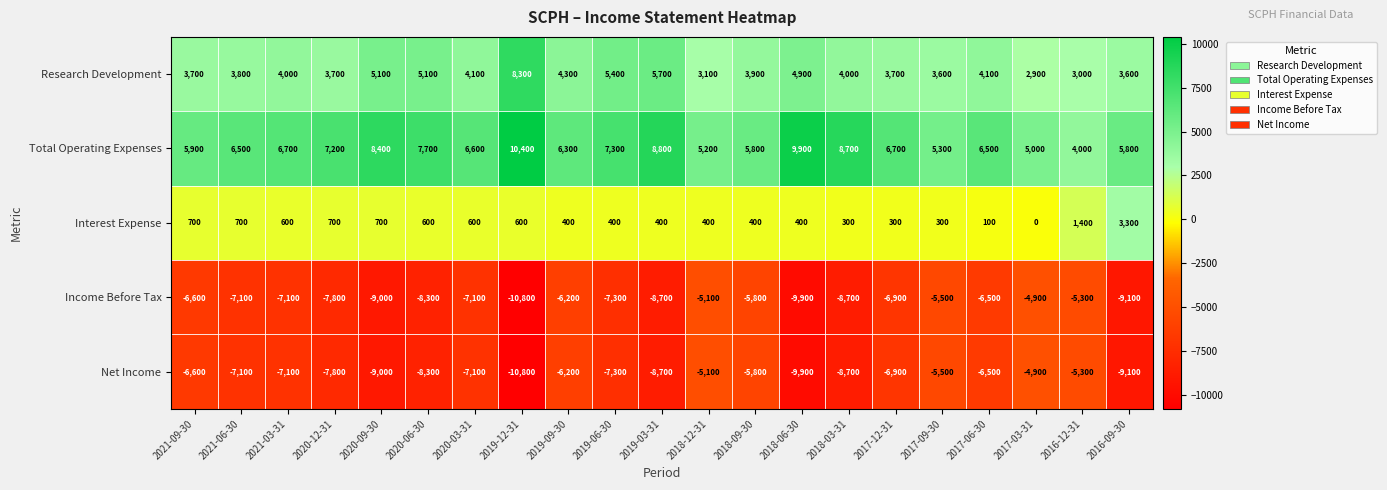

True or false: Interest Expense has a value of 954 at 2020-06-30.

False